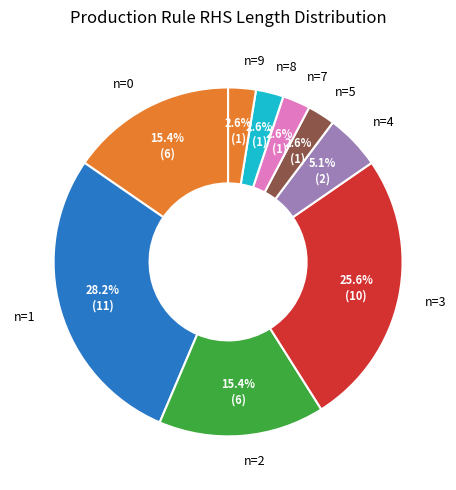

What percentage is NOT represented by n=2?

84.6%